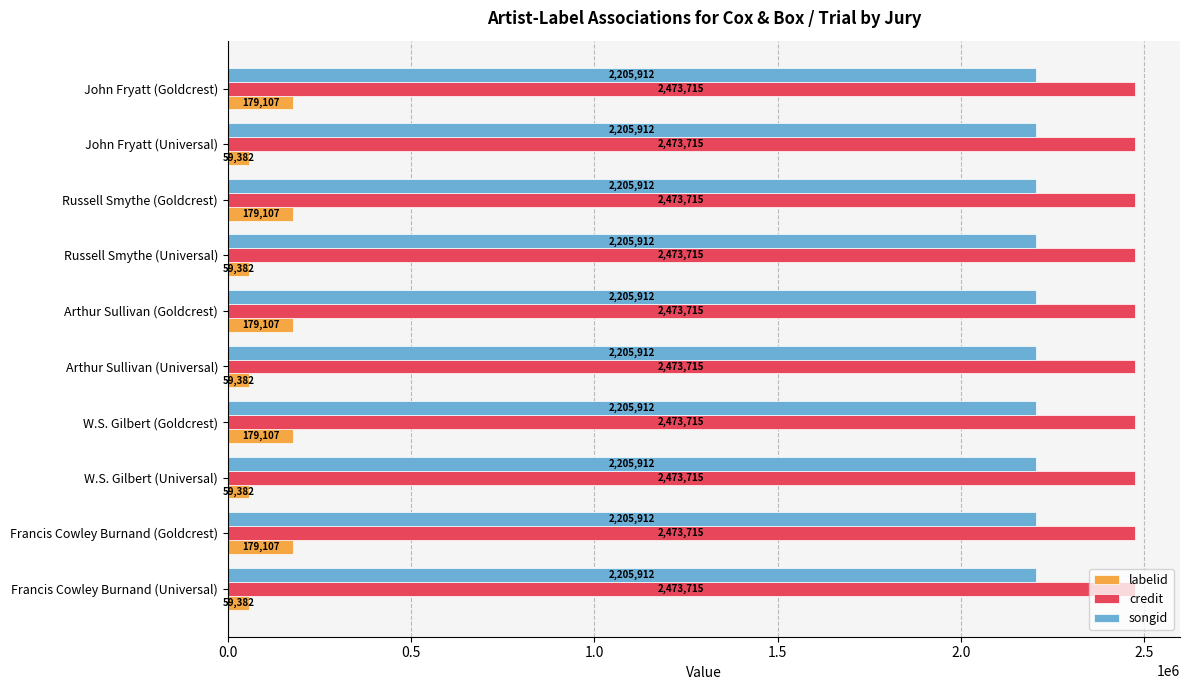

Is the value of songid at Francis Cowley Burnand (Universal) greater than the value of credit at John Fryatt (Goldcrest)?

No